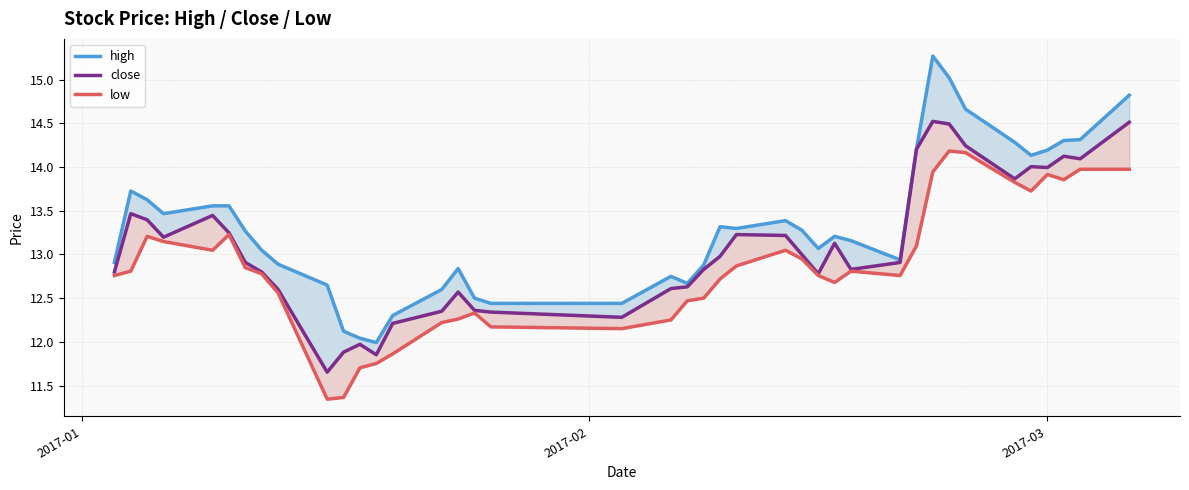

What is the value of the high point at the 10th from the left?

12.6